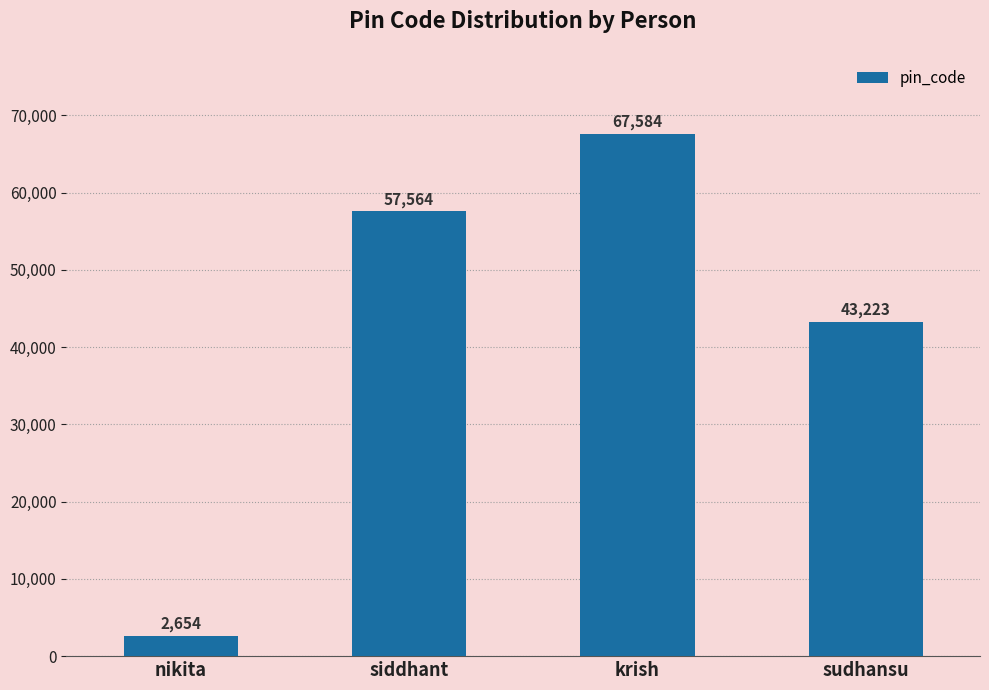

What is the label of the 3rd bar from the right?

siddhant